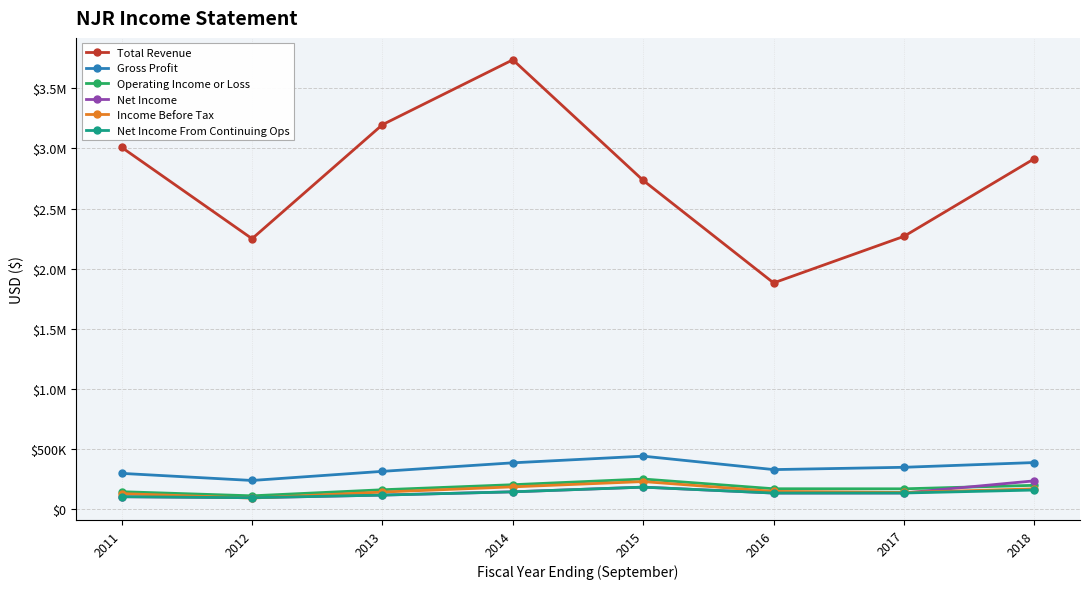

Reading left to right, transcribe all the data shown in this chart.

Total Revenue: 3009200	2248900	3198100	3738100	2734000	1880900	2268600	2915100
Gross Profit: 295500	236500	312400	383400	438900	327000	346200	385700
Operating Income or Loss: 143000	108700	159200	201200	248500	167500	167000	196100
Net Income: 101300	92900	114800	142000	181000	131700	132100	233400
Income Before Tax: 127100	90000	140000	183300	227300	145700	136600	166600
Net Income From Continuing Ops: 101300	92900	114800	142000	181000	131700	132100	156800